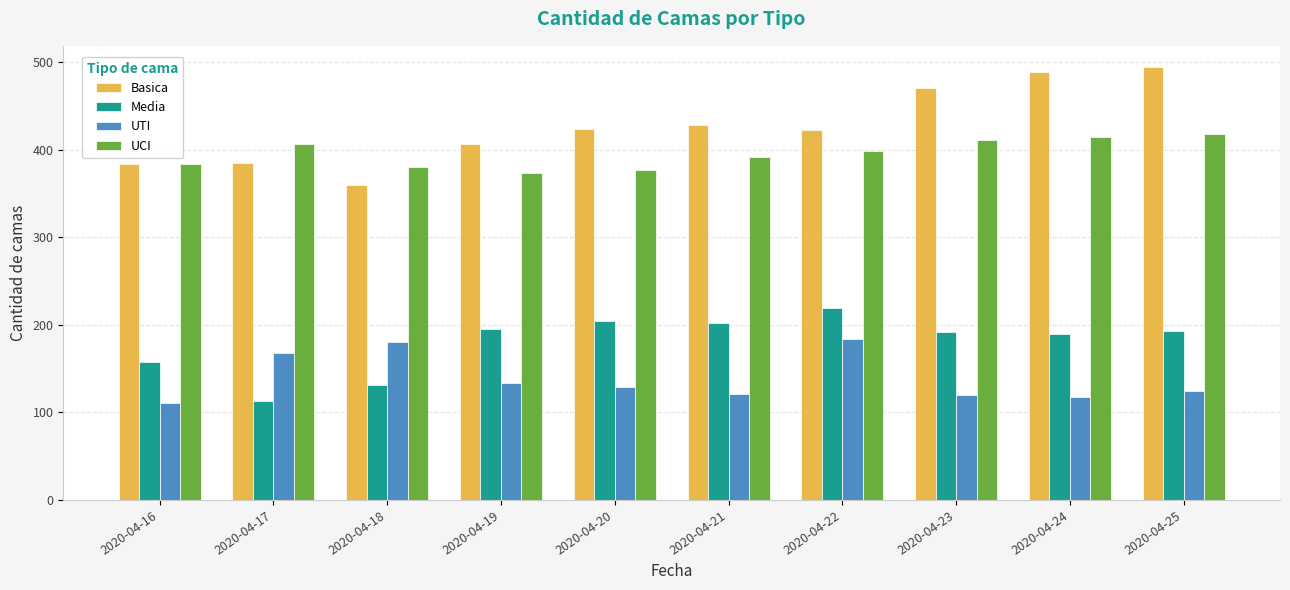

What is the value of the UCI bar at the 8th from the left?

411